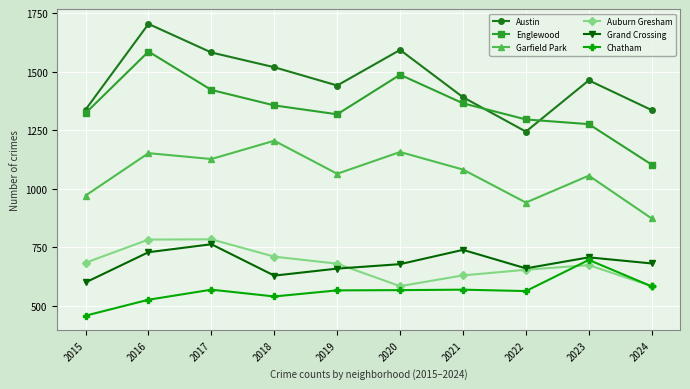

What are all the series names shown in the legend?

Austin, Englewood, Garfield Park, Auburn Gresham, Grand Crossing, Chatham